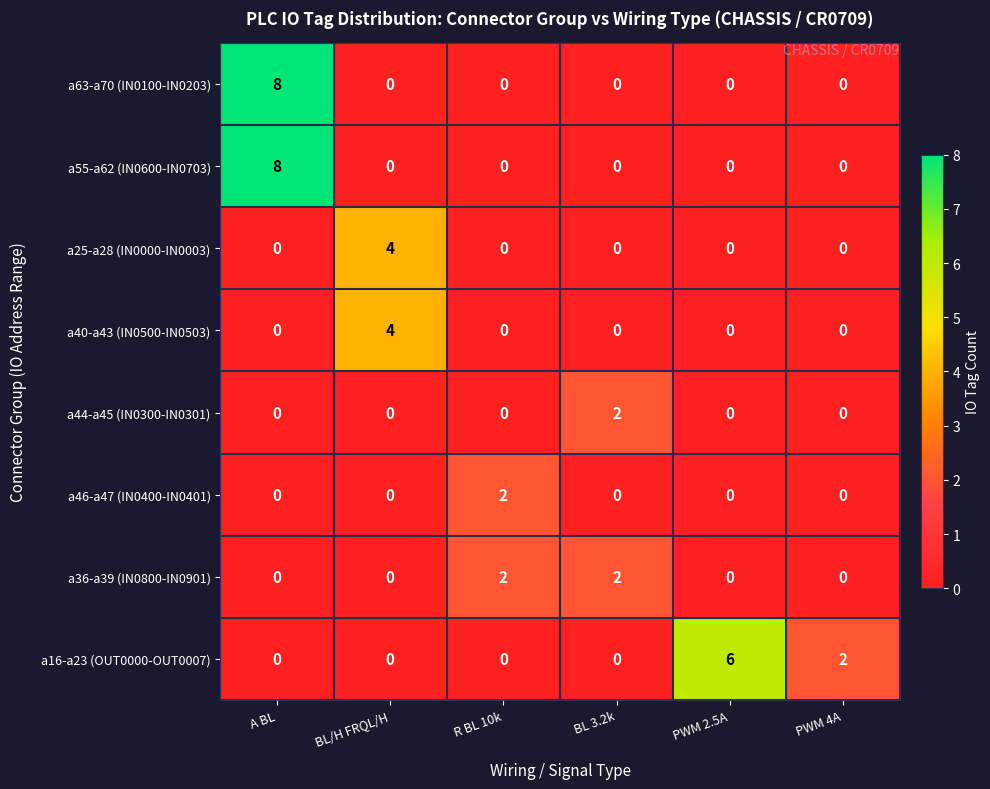

True or false: a63-a70 (IN0100-IN0203) has a value of -4 at R BL 10k.

False